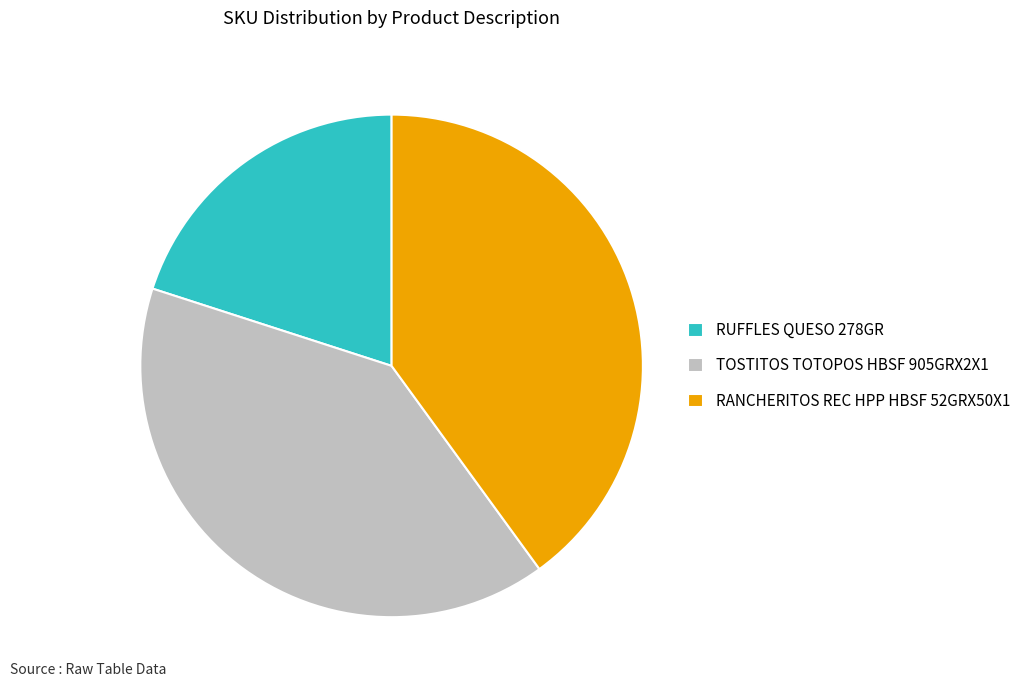

Does TOSTITOS TOTOPOS HBSF 905GRX2X1 account for over 50% of the chart?

No